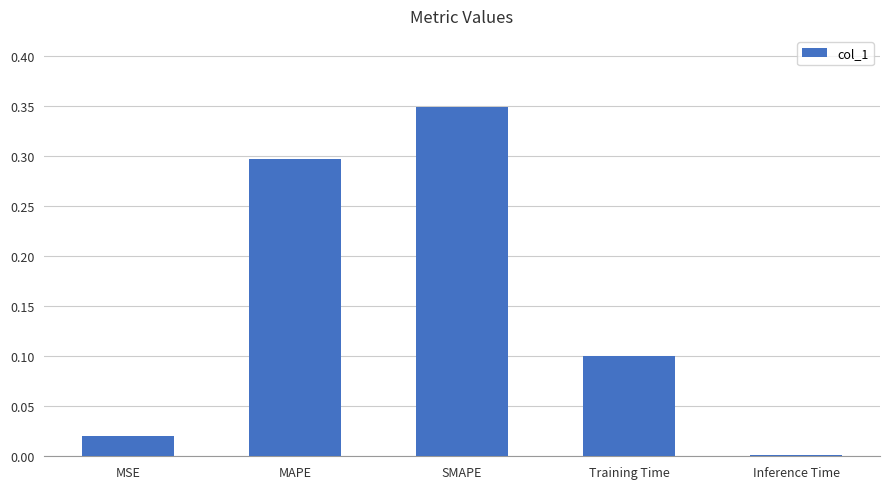

The value at MAPE is 0.3. True or false?

True